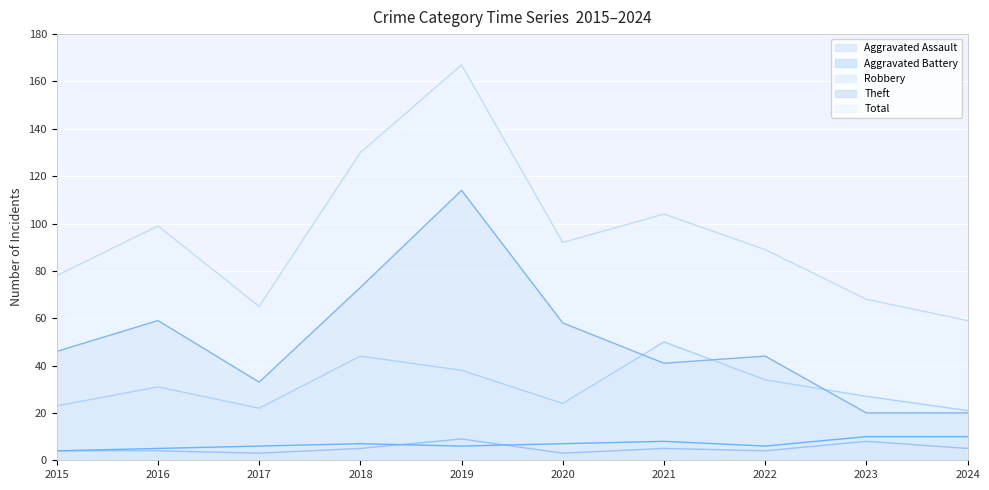

What is the lowest value of the Aggravated Battery series?

4